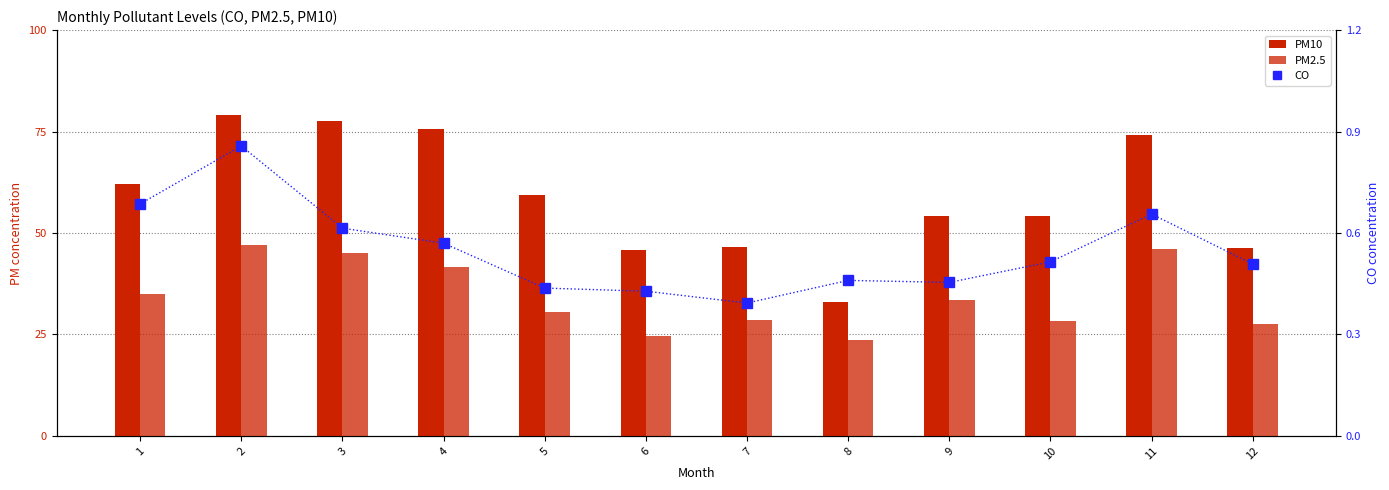

Reading left to right, extract all data points from this chart.

PM10: 1=62.2	2=79.1	3=77.6	4=75.5	5=59.4	6=45.7	7=46.5	8=33.0	9=54.1	10=54.2	11=74.1	12=46.4
PM2.5: 1=35.0	2=46.9	3=45.0	4=41.5	5=30.5	6=24.6	7=28.5	8=23.6	9=33.5	10=28.3	11=46.0	12=27.6
CO: 1=0.7	2=0.9	3=0.6	4=0.6	5=0.4	6=0.4	7=0.4	8=0.5	9=0.5	10=0.5	11=0.7	12=0.5